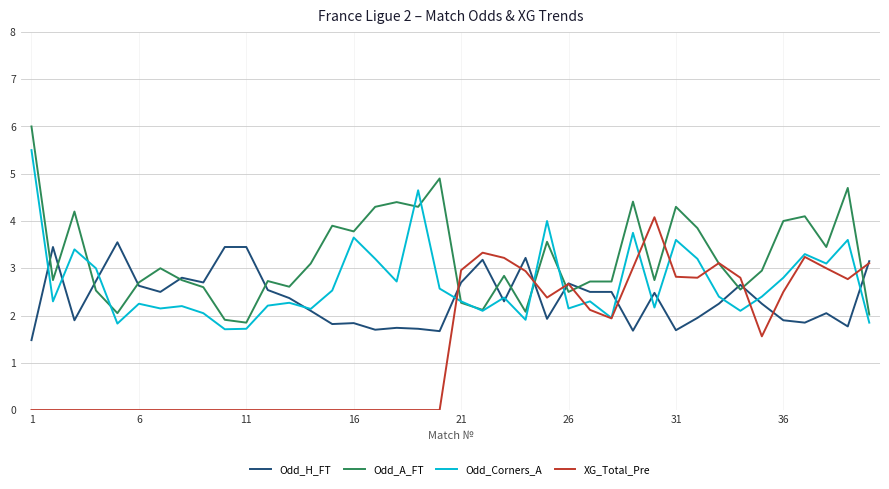

Which series has the largest total across all categories?

Odd_A_FT